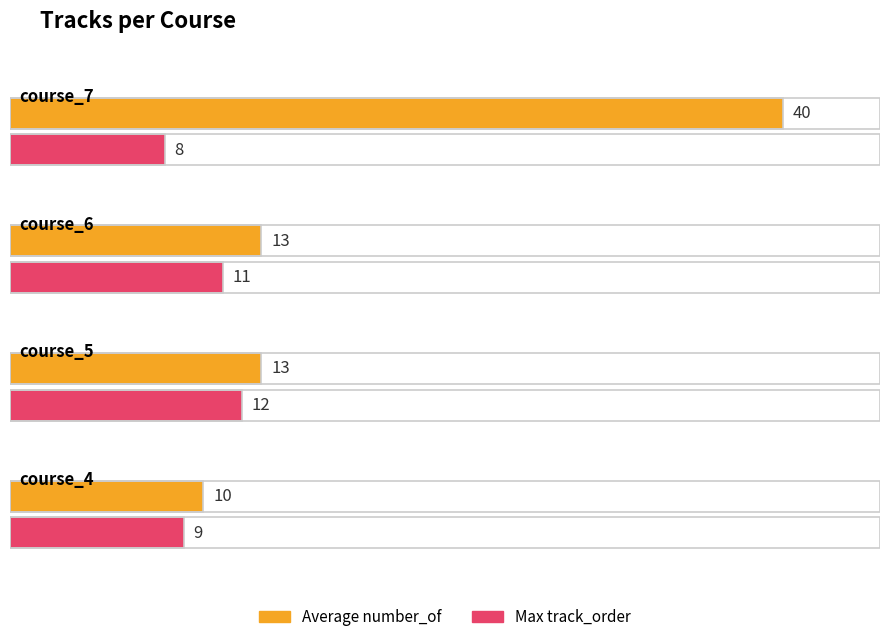

Rank the series at course_7 from highest to lowest value.

Average number_of, Max track_order